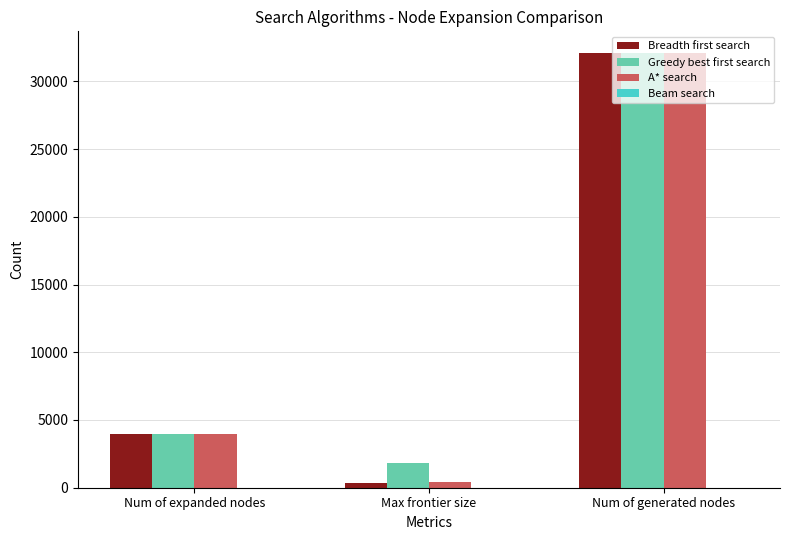

Is the value of Breadth first search at Num of expanded nodes greater than the value of Greedy best first search at Max frontier size?

Yes